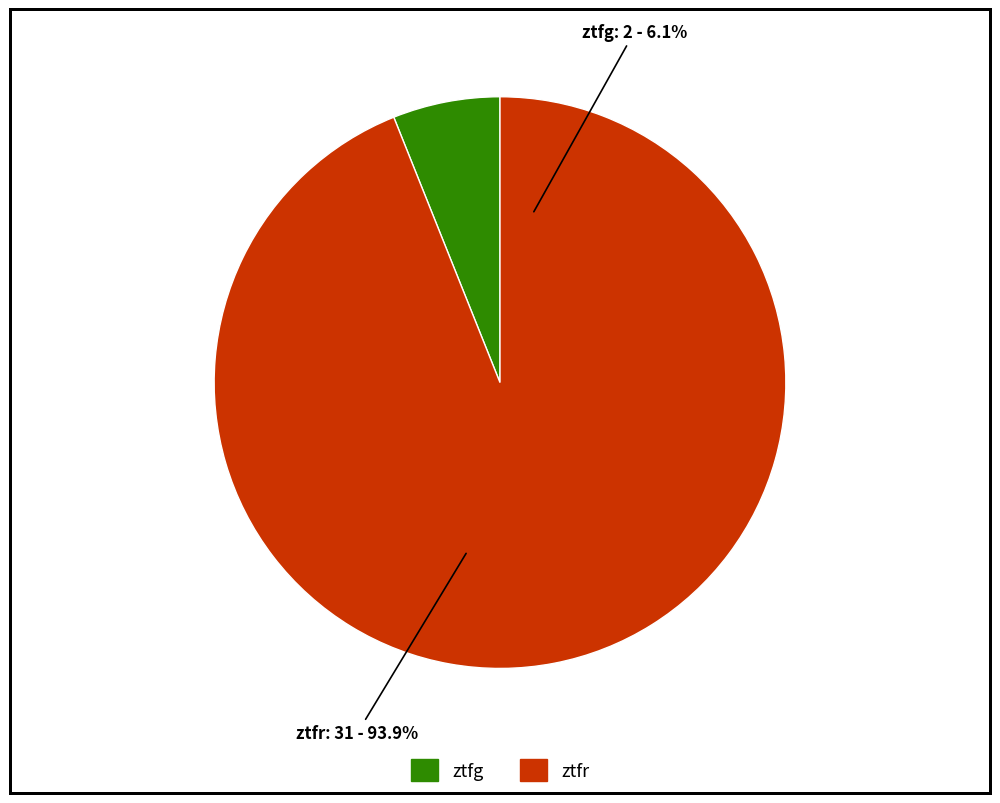

The ztfr slice represents 94% of the pie. True or false?

True